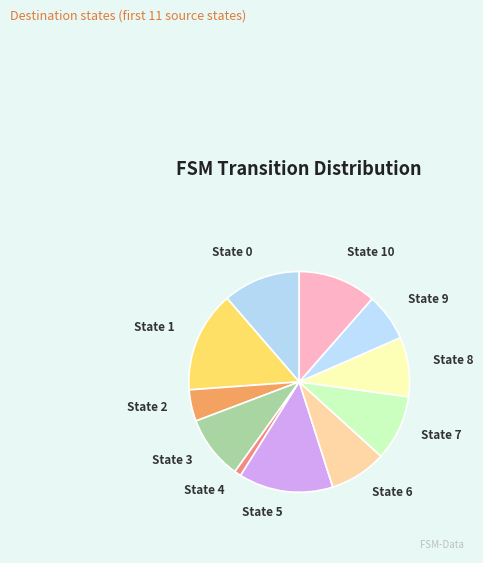

True or false: State 3 accounts for 4% of the total.

False